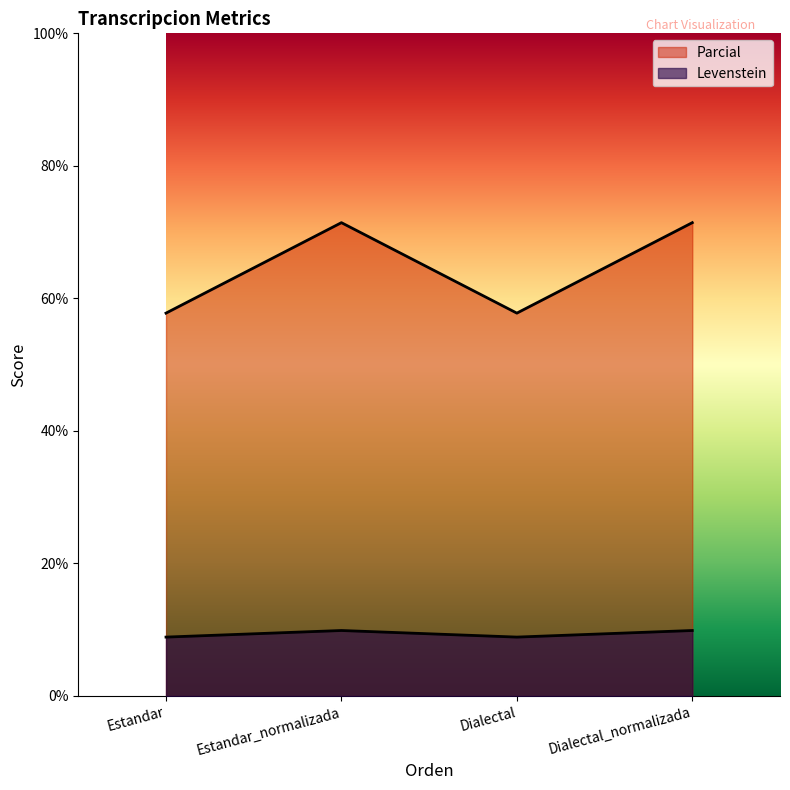

Where is the first local minimum for Parcial?

Dialectal